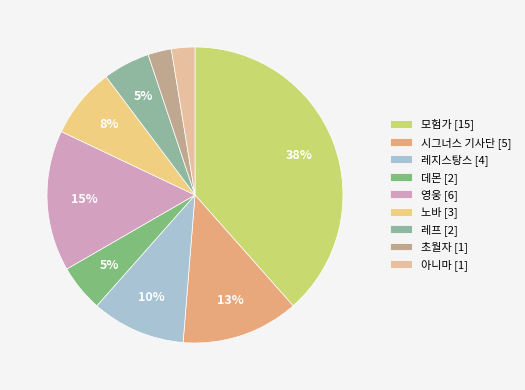

Does any single category account for the majority?

No